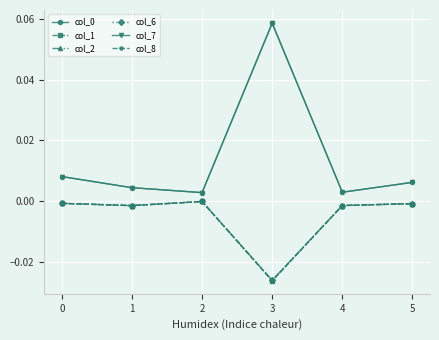

Which series changed the most between 0 and 3?

col_7